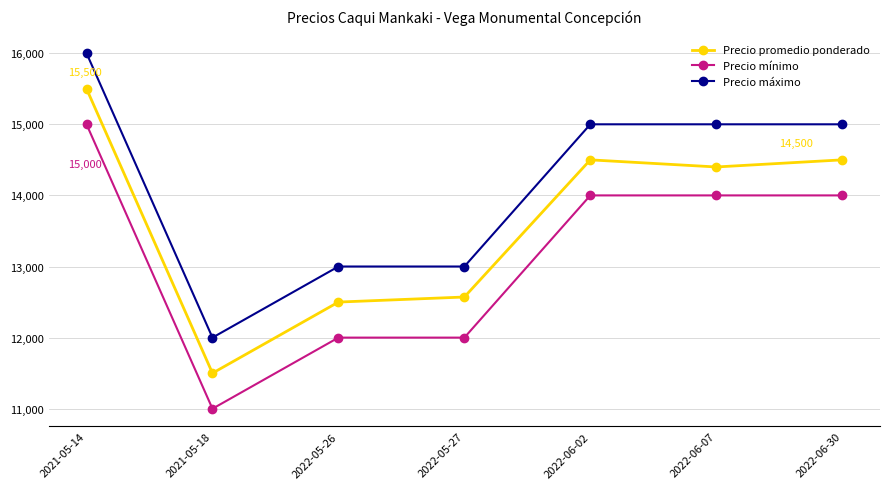

Reading left to right, extract all data points from this chart.

Precio promedio ponderado: 15500	11500	12500	12571	14500	14400	14500
Precio mínimo: 15000	11000	12000	12000	14000	14000	14000
Precio máximo: 16000	12000	13000	13000	15000	15000	15000